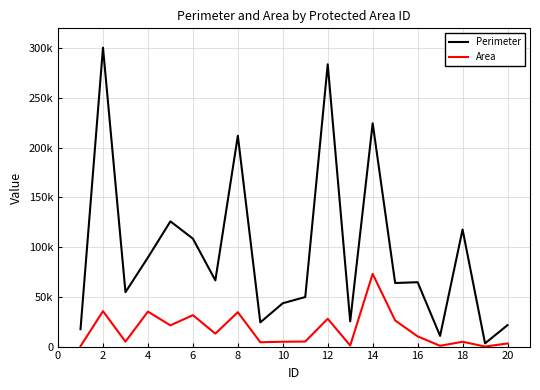

Reading right to left, what are all the values shown in this chart?

Perimeter: 21574.9	3231.9	117715.7	10758.0	64722.8	63924.3	224490.7	25388.9	283858.1	49821.7	43581.2	24358.1	211964.2	66552.4	108535.6	125908.0	89599.6	54705.9	300586.8	17500.1
Area: 3104.8	46.5	4866.1	772.0	10278.5	26266.8	73087.6	1063.9	27966.4	5072.7	4858.3	4371.4	34577.0	13027.0	31616.0	21324.1	35182.2	4995.4	35614.7	358.9